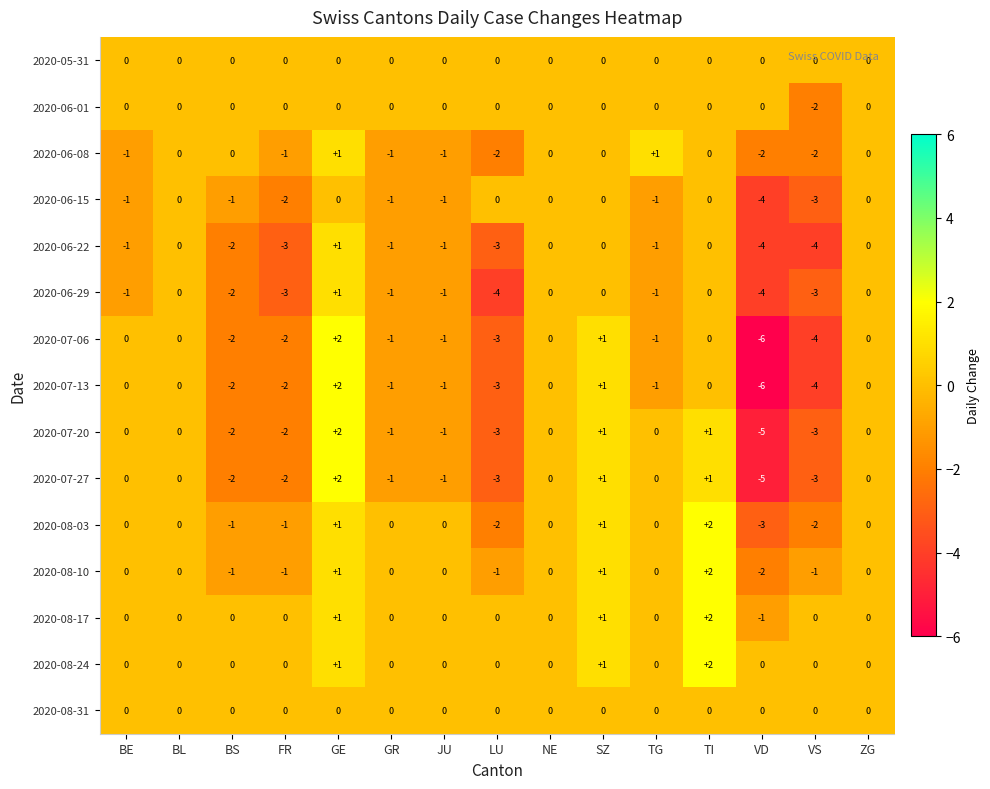

How many distinct data groups are displayed?

15